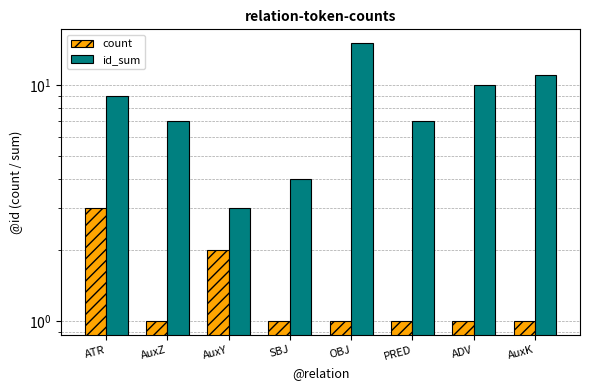

At which label is count closest to 2?

AuxY